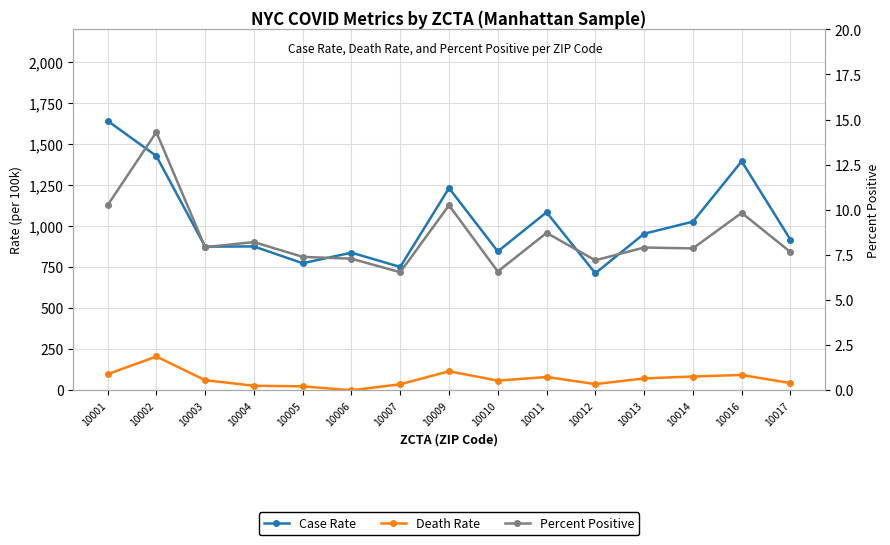

What is the total value across all series at 10001?

1750.3